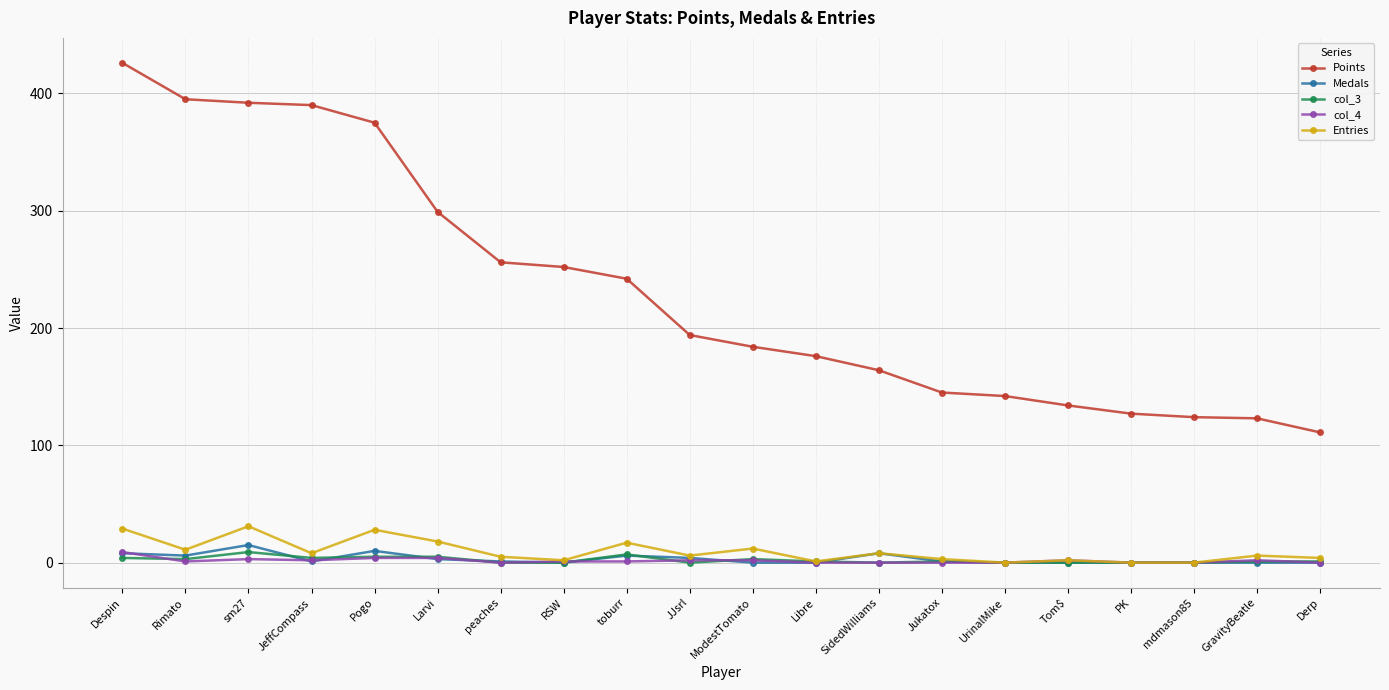

What is the highest value of the Medals series?

15